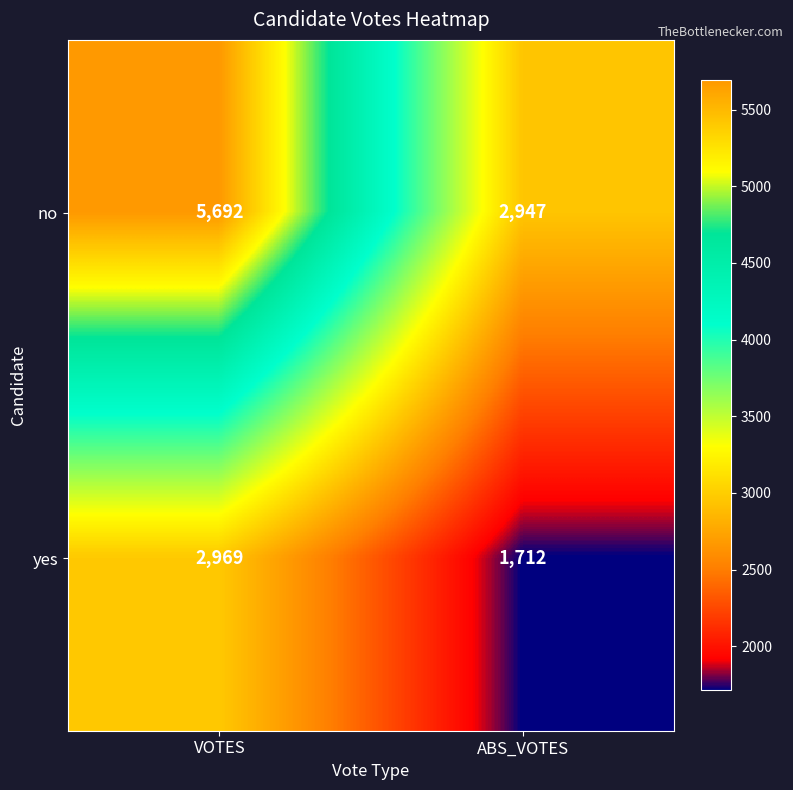

What is the sum of the yes values at VOTES and ABS_VOTES?

4681